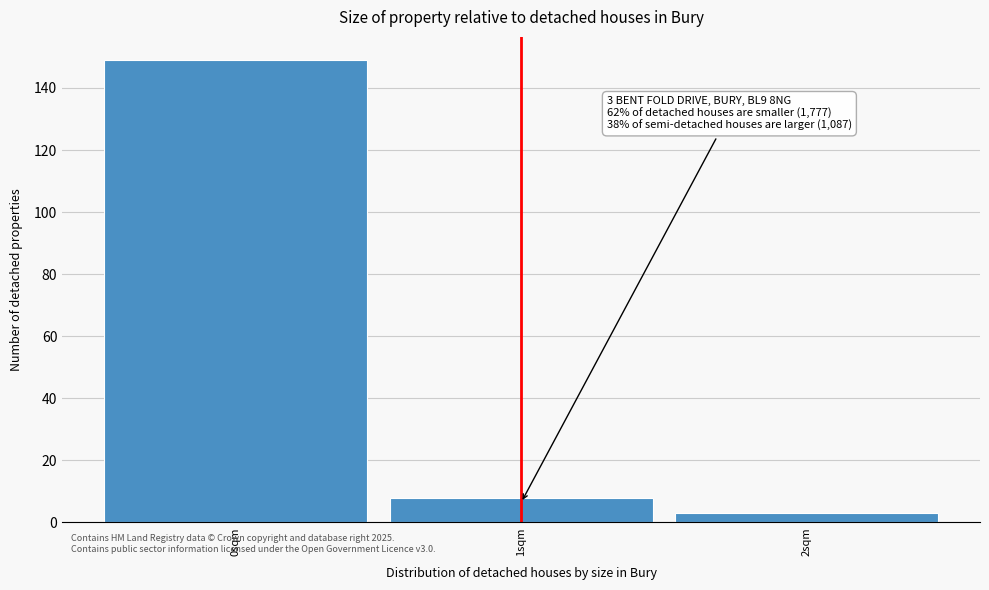

Over which range of the x-axis is the bar tallest?

-0.5 to 0.5